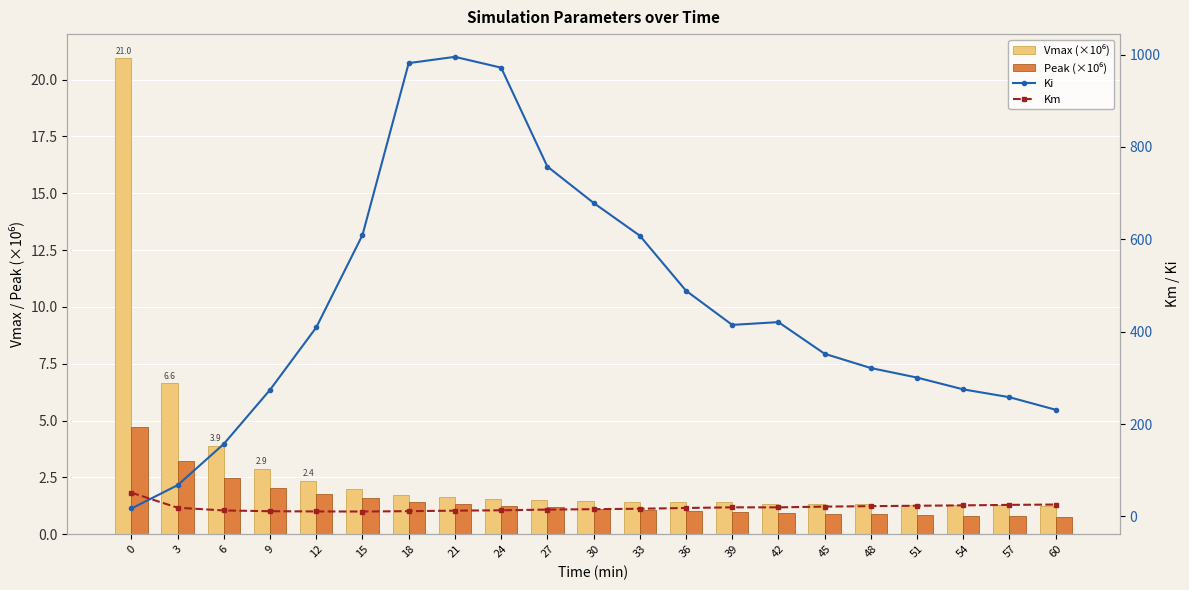

At which category does the chart reach its peak across all series?

21